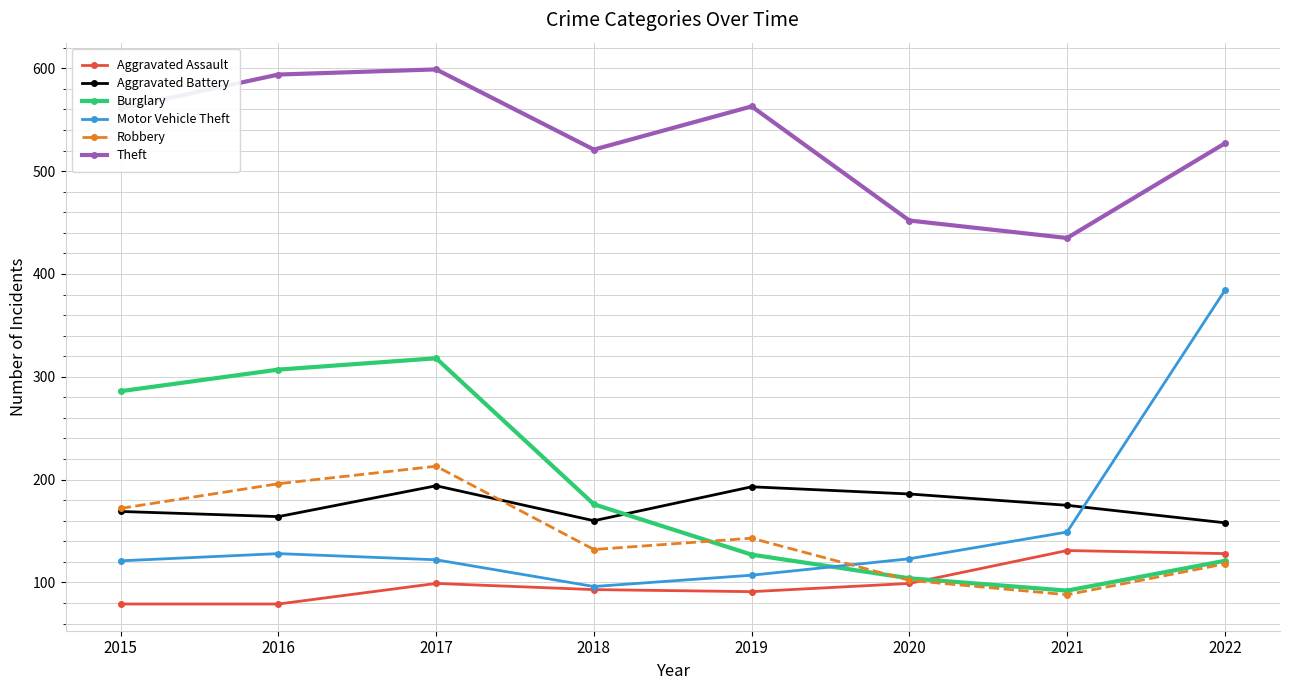

True or false: Burglary and Robbery intersect in this chart.

True